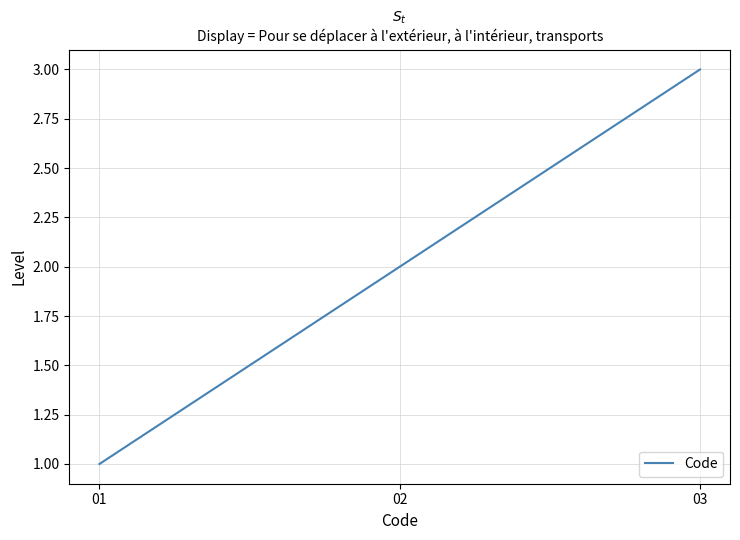

What is the sum of all values?

6